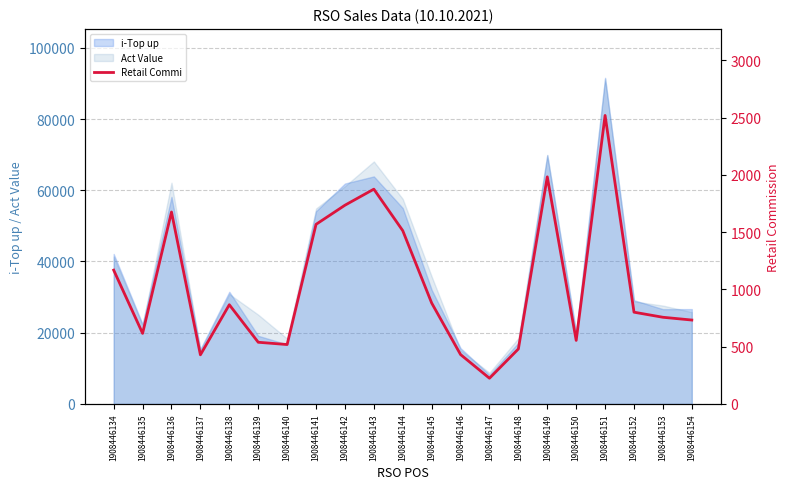

Rank the categories by value from lowest to highest.

1908446147, 1908446137, 1908446146, 1908446148, 1908446140, 1908446139, 1908446150, 1908446135, 1908446154, 1908446153, 1908446152, 1908446138, 1908446145, 1908446134, 1908446144, 1908446141, 1908446136, 1908446142, 1908446143, 1908446149, 1908446151